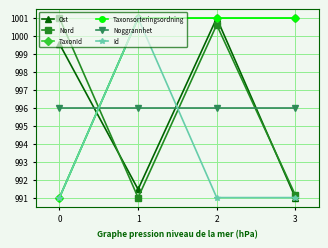

Rank the series at 0 from lowest to highest value.

TaxonId, Taxonsorteringsordning, Id, Noggrannhet, Ost, Nord